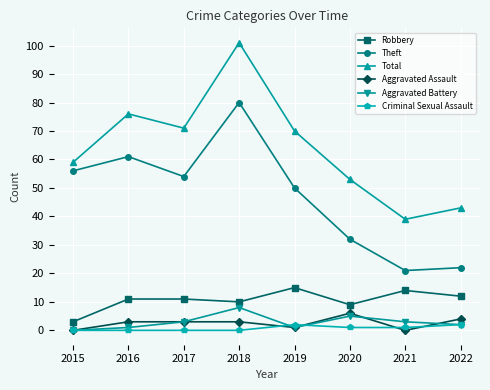

What is the lowest value of the Theft series?

21